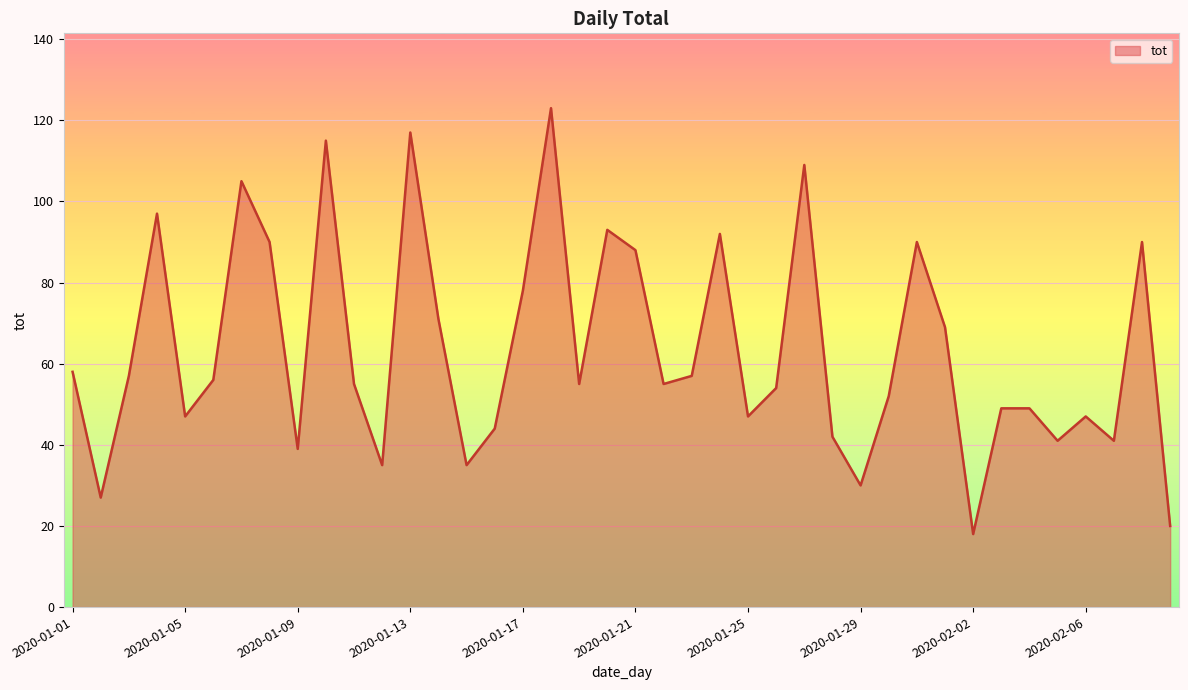

How many series are shown in this chart?

1